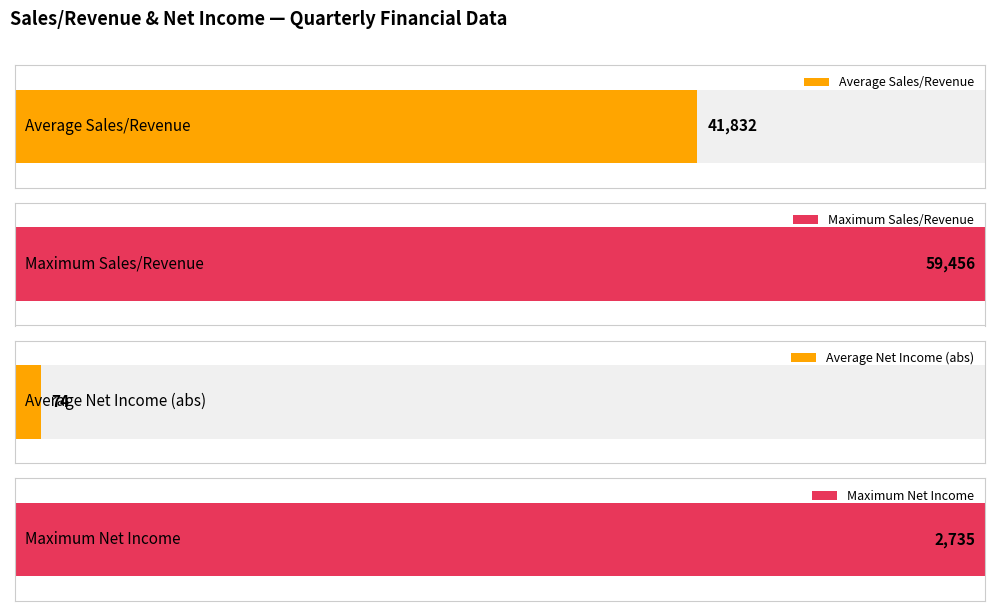

True or false: Sales/Revenue has a value of 23183 at 31-07-2021.

False